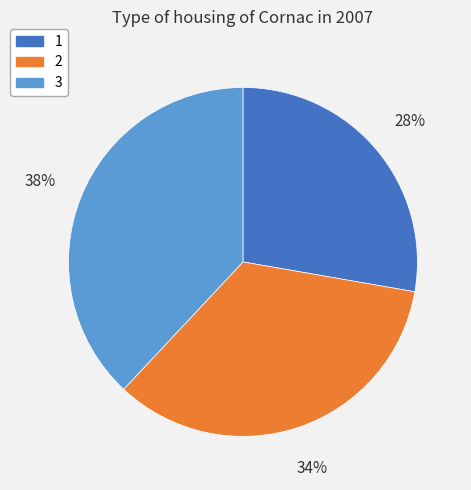

How many segments does this pie chart have?

3